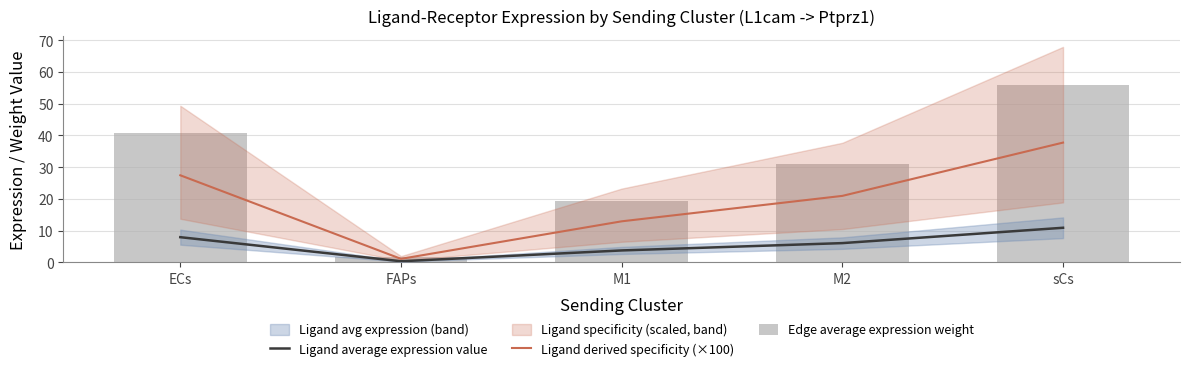

What is the difference between the Edge average expression weight values at FAPs and ECs?

39.1